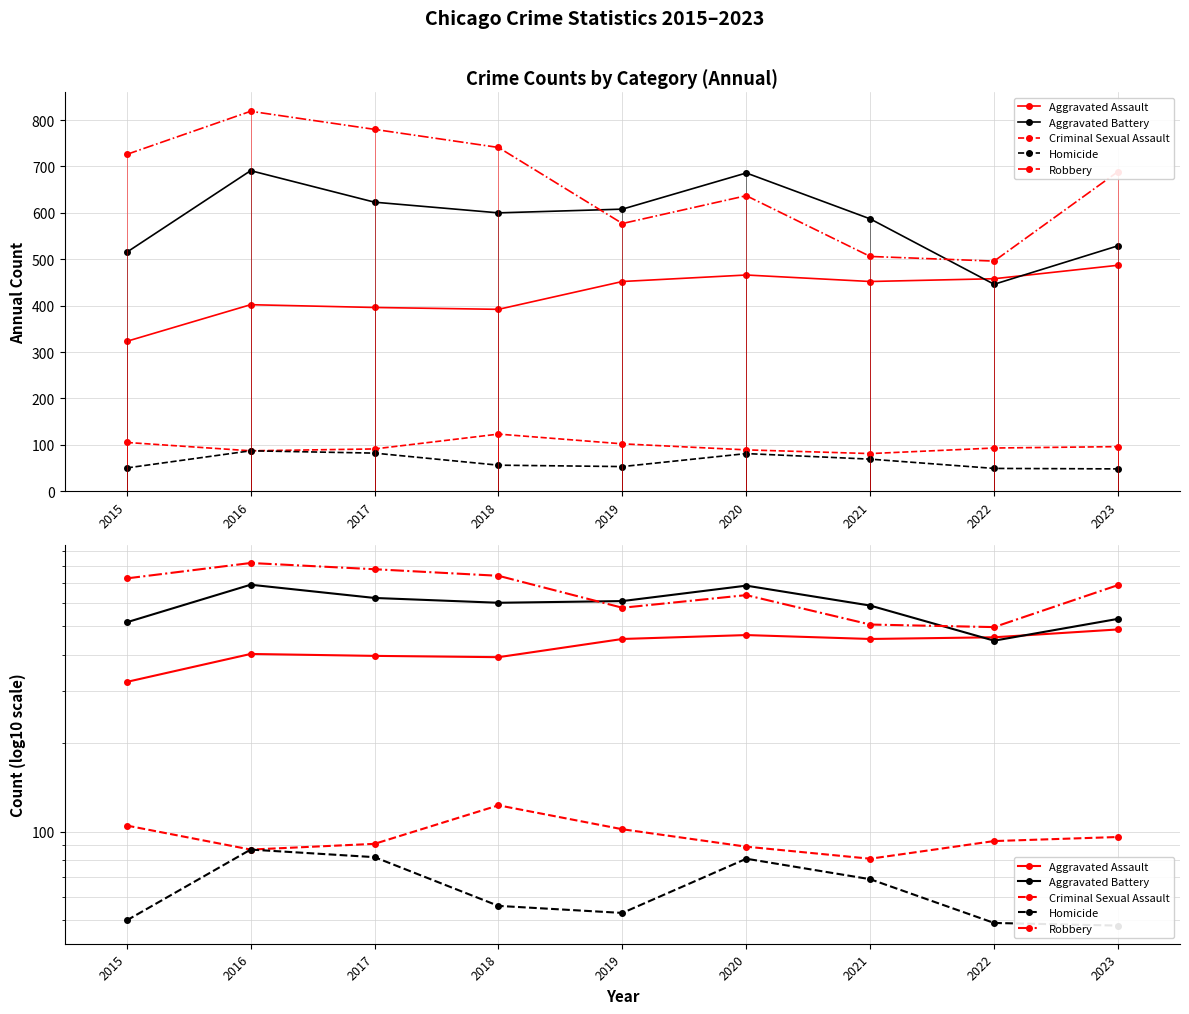

What are all the series names shown in the legend?

Aggravated Assault, Aggravated Battery, Criminal Sexual Assault, Homicide, Robbery